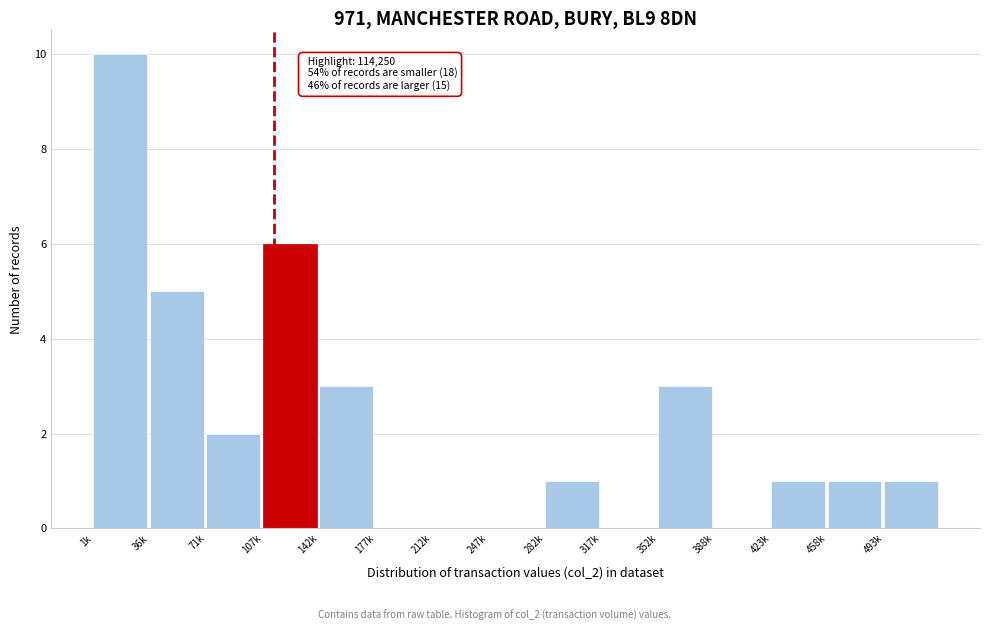

Reading left to right, what are all the values shown in this chart?

1k=10	36k=5	71k=2	107k=6	142k=3	177k=0	212k=0	247k=0	282k=1	317k=0	352k=3	388k=0	423k=1	458k=1	493k=1